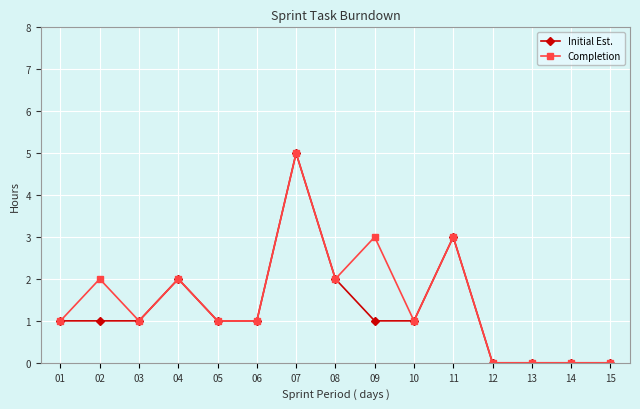

Which series changed the most between 02 and 09?

Completion